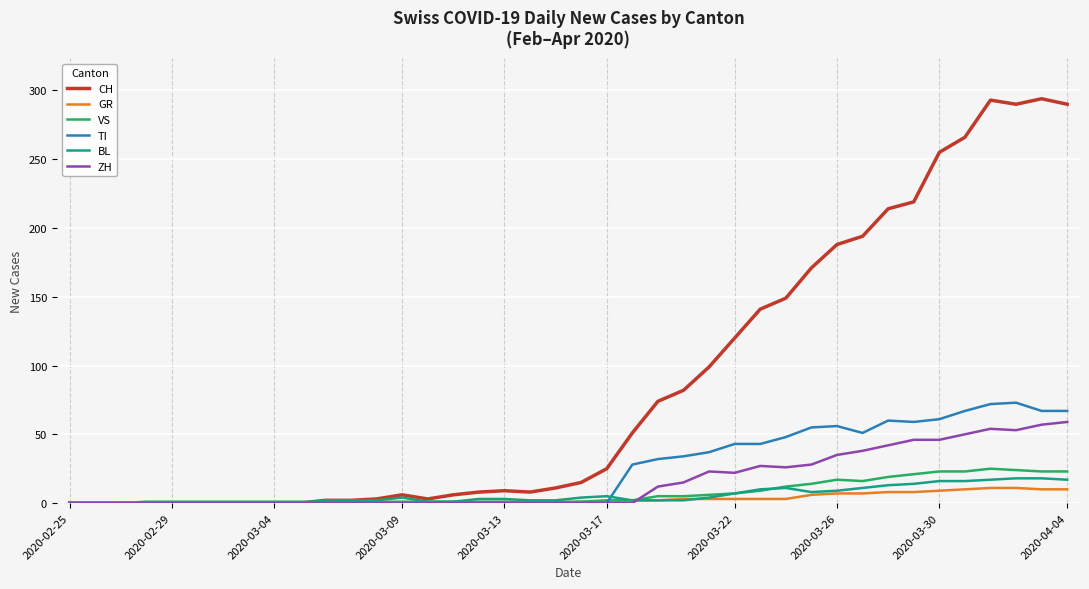

What is the highest value of the BL series?

18